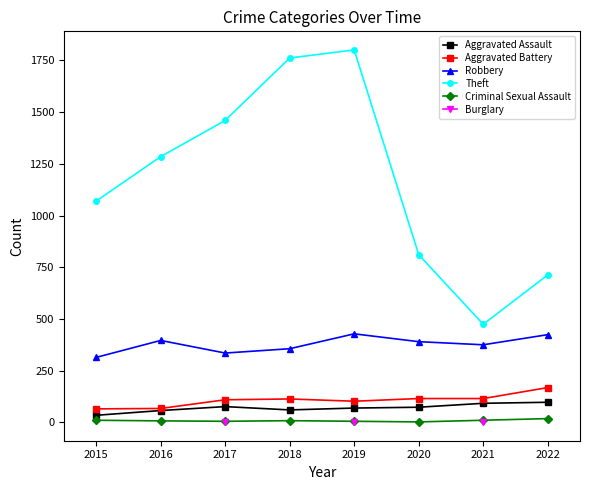

In Aggravated Battery, how many points are lower than both neighbors (excluding endpoints)?

1